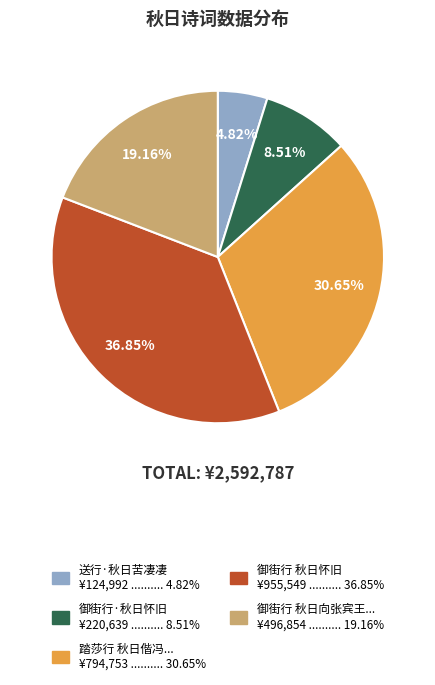

Combined, do 御街行 秋日向张宾王... ¥496,854 .......... 19.16% and 送行·秋日苦凄凄 ¥124,992 .......... 4.82% account for over 50%?

No